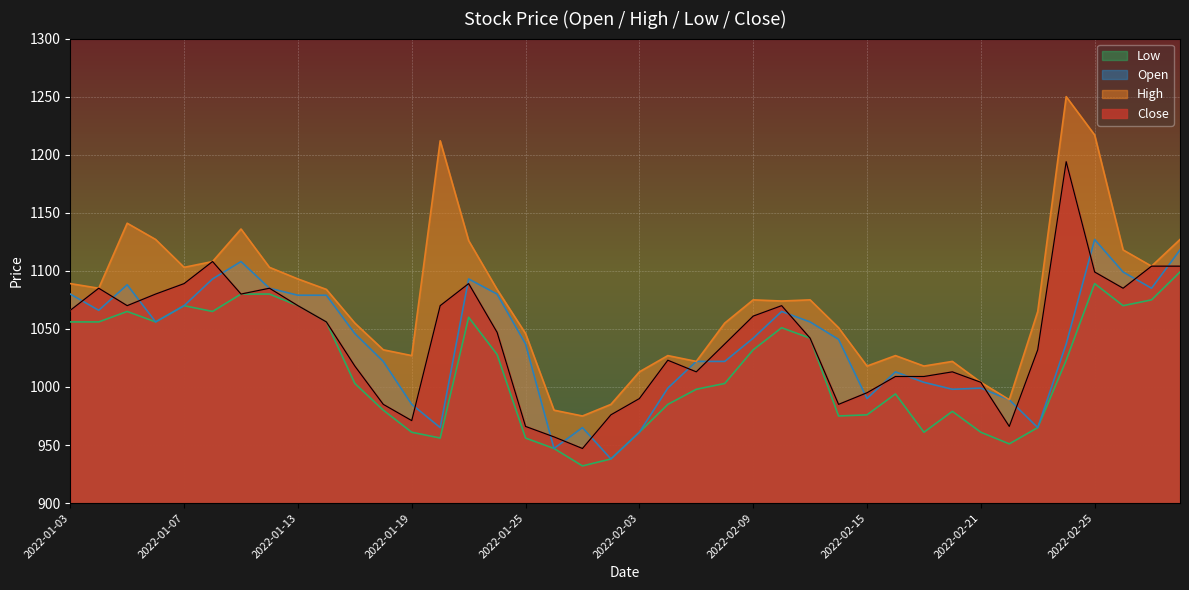

What is the total value across all series at 2022-02-25?

4532